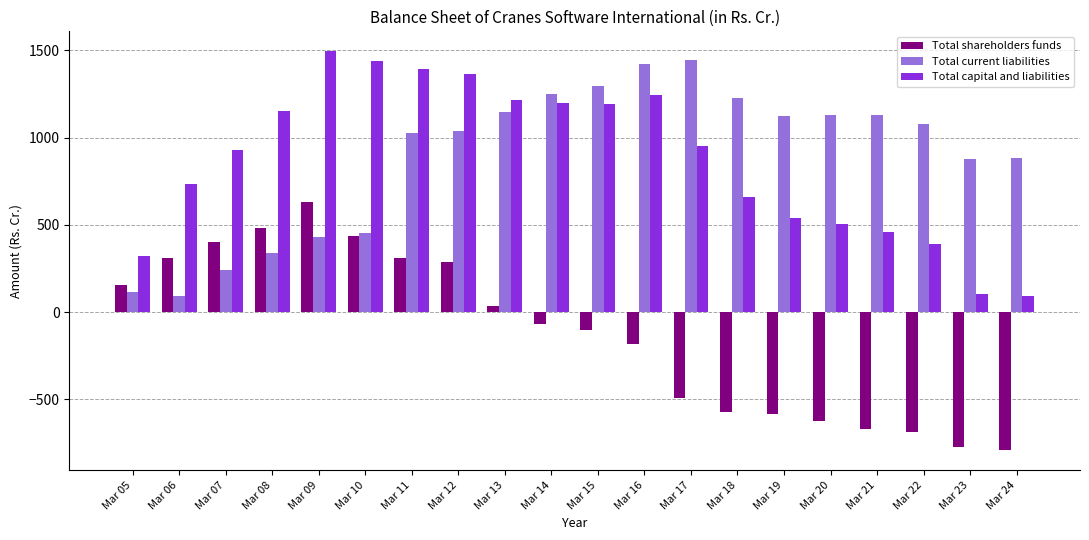

What is the value of the Total shareholders funds bar at the 2nd from the left?

311.7